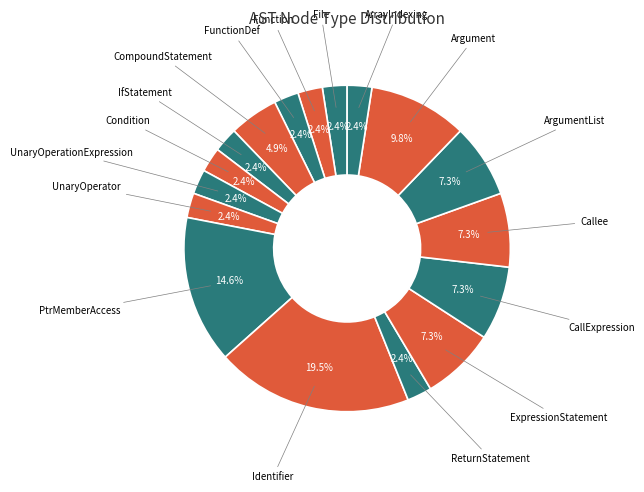

Rank the categories by value from highest to lowest.

Identifier, PtrMemberAccess, Argument, ExpressionStatement, CallExpression, Callee, ArgumentList, CompoundStatement, File, Function, FunctionDef, IfStatement, Condition, UnaryOperationExpression, UnaryOperator, ReturnStatement, ArrayIndexing